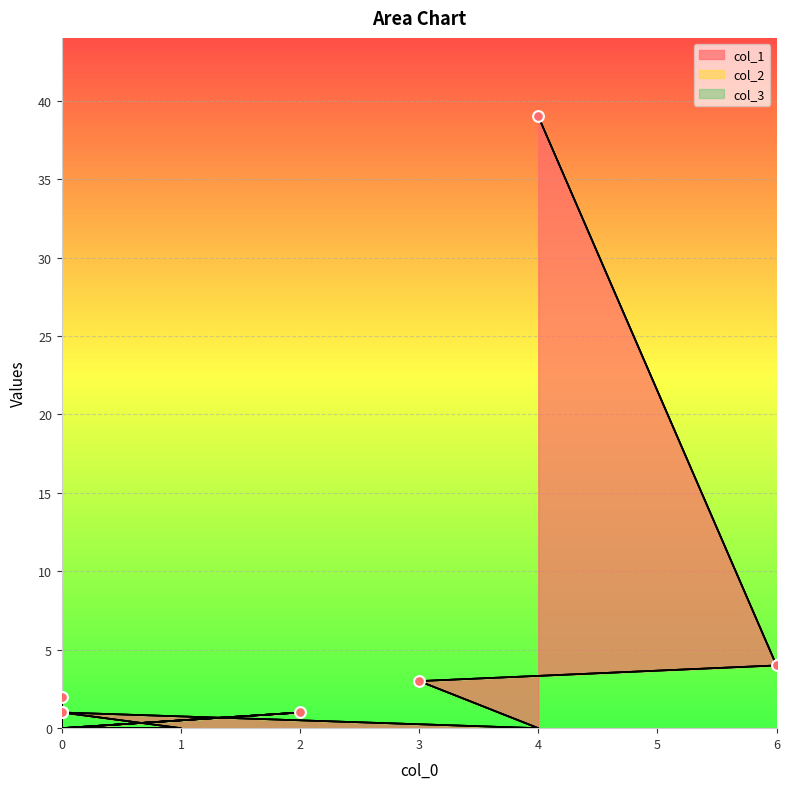

Which series reaches the minimum Y coordinate?

col_1